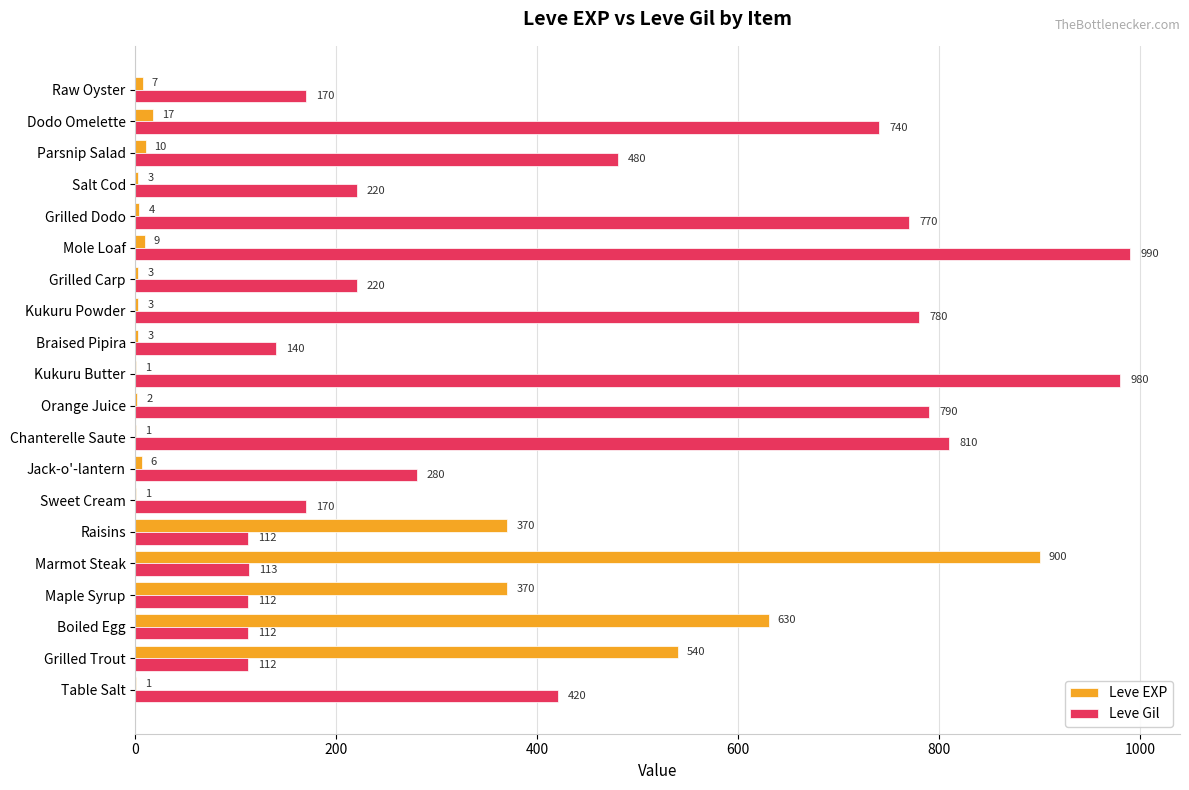

Is the value of Leve EXP at Raisins greater than the value of Leve Gil at Jack-o'-lantern?

Yes